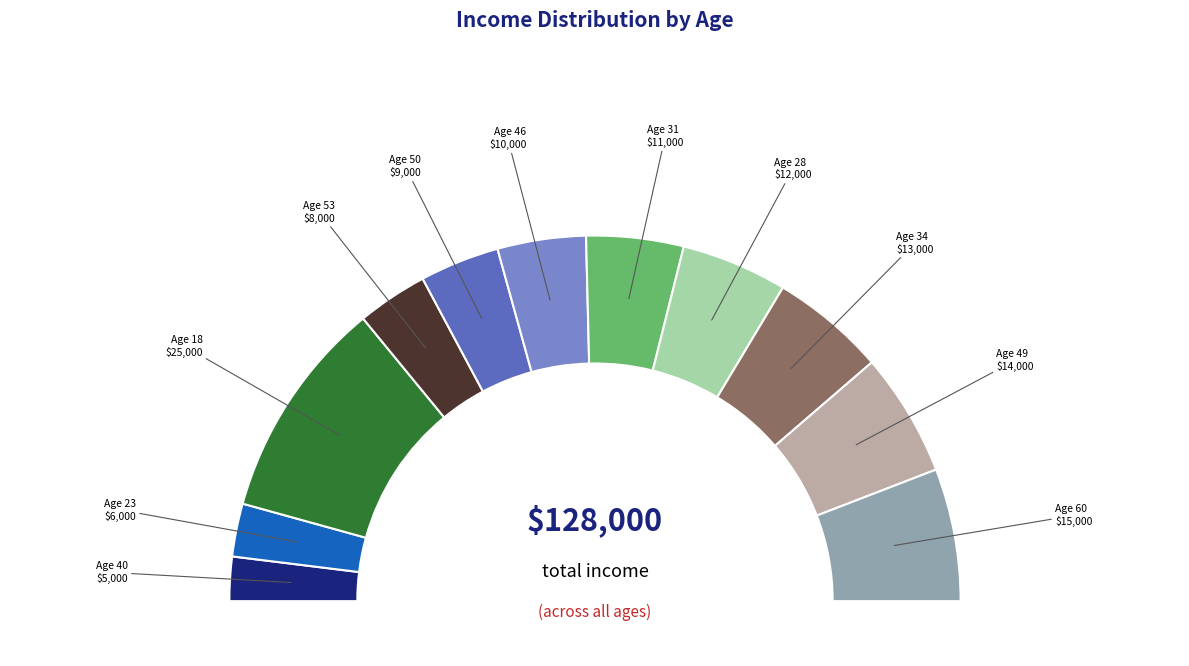

What is the ratio of the value at 40 to the value at 60?

0.3